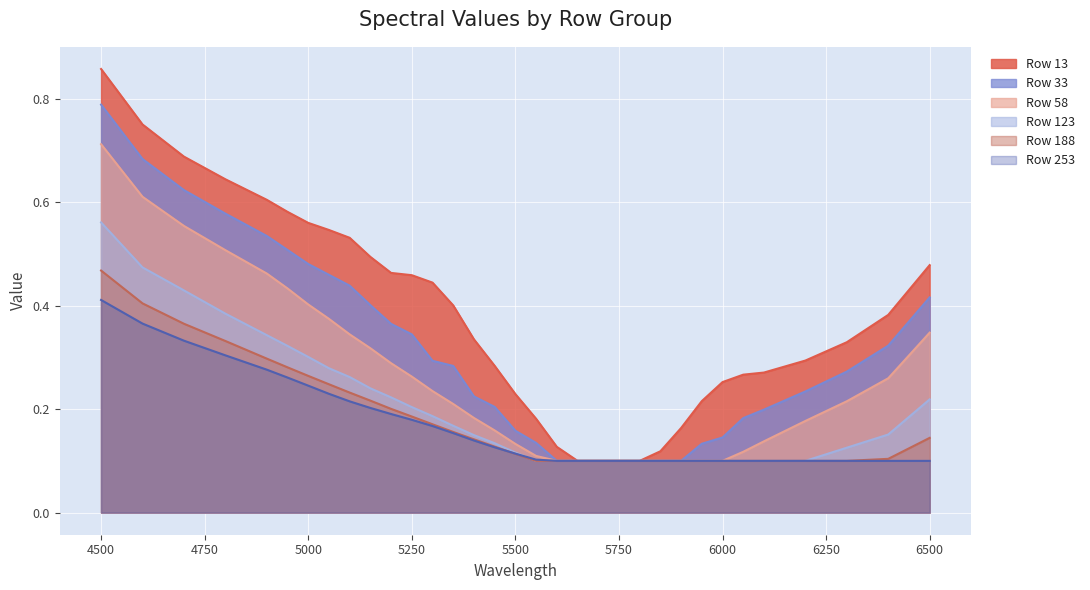

At how many categories does at least one series exceed 0?

33